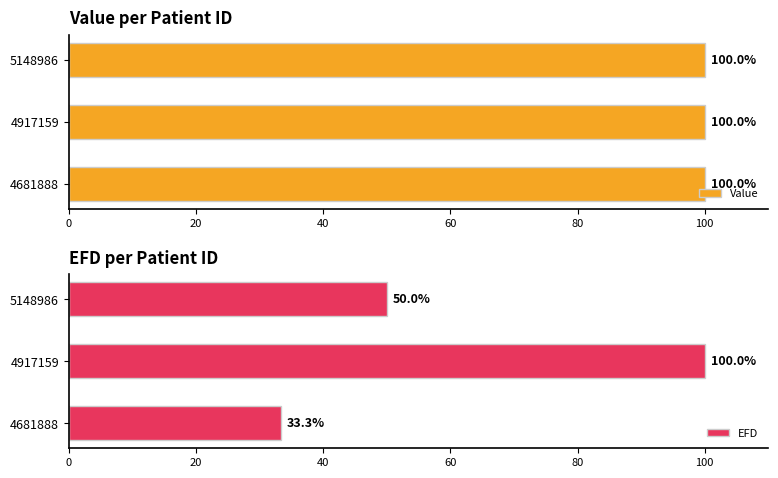

What is the difference between the EFD values at 5148986 and 4917159?

50.0